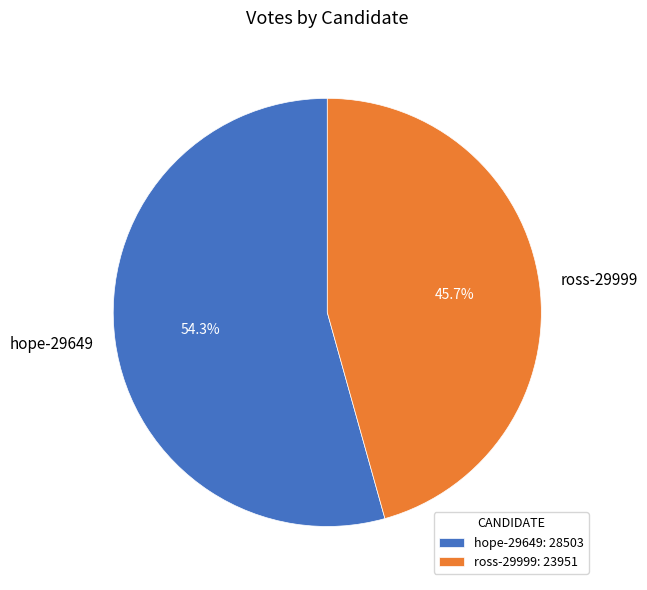

True or false: ross-29999 accounts for 46% of the total.

True